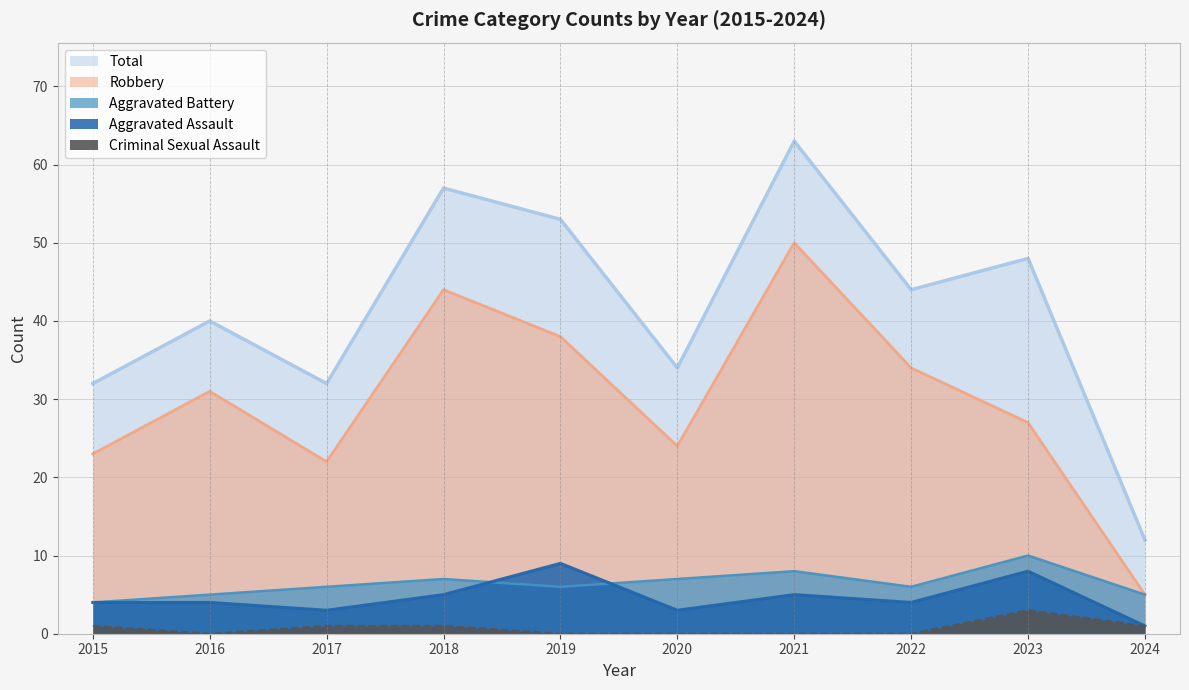

Which series has the widest spread of values?

Total